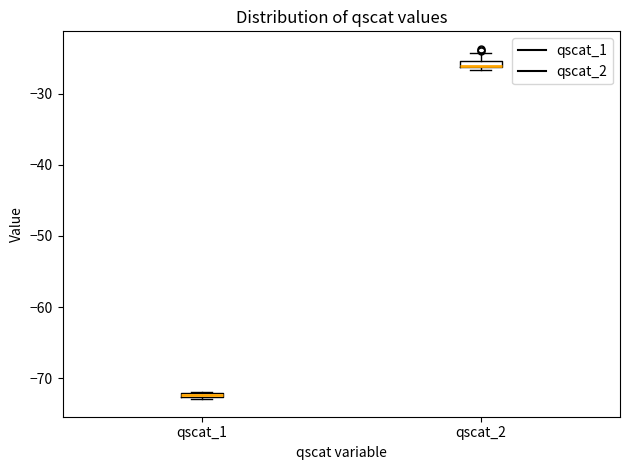

Where is the upper edge of the box for qscat_2 on the y-axis? The values are not printed on the chart, so give them approximately, as read against the axis.

-25